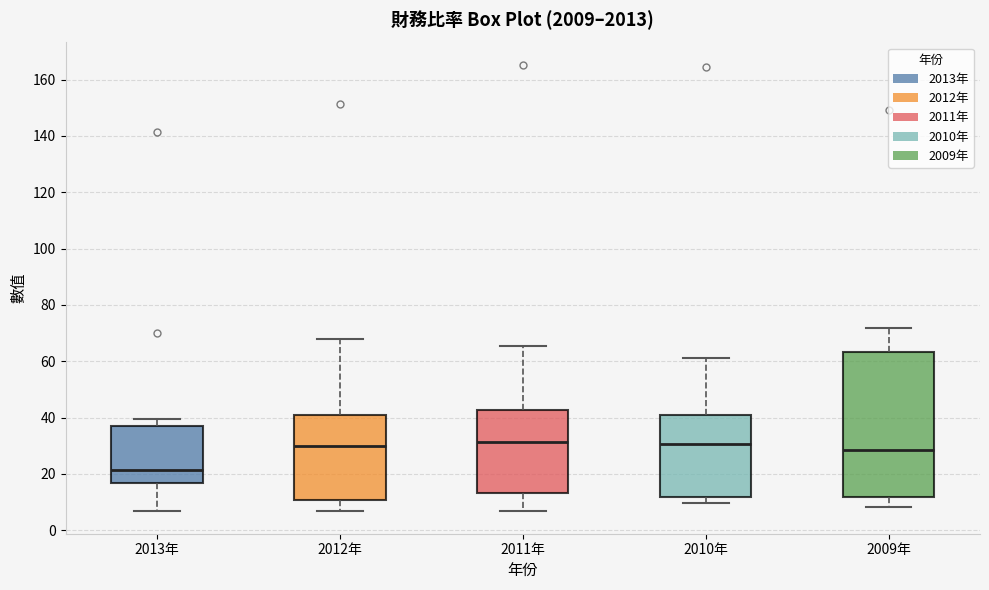

Reading left to right, read every box against the y-axis: the position of its median line, the range the box covers, and the ends of its whiskers. The values are not printed on the chart, so give them approximately, as read against the axis.

2013年: median 22, box 16 to 38, whiskers 6 to 40
2012年: median 30, box 10 to 40, whiskers 6 to 68
2011年: median 32, box 14 to 42, whiskers 6 to 66
2010年: median 30, box 12 to 40, whiskers 10 to 62
2009年: median 28, box 12 to 64, whiskers 8 to 72